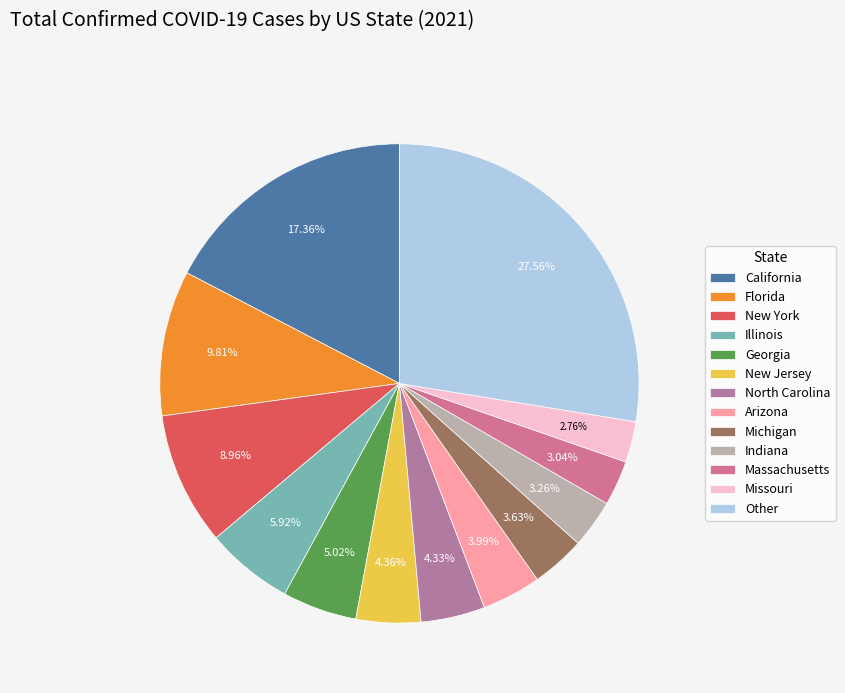

To the nearest percent, what is the average slice percentage?

8%